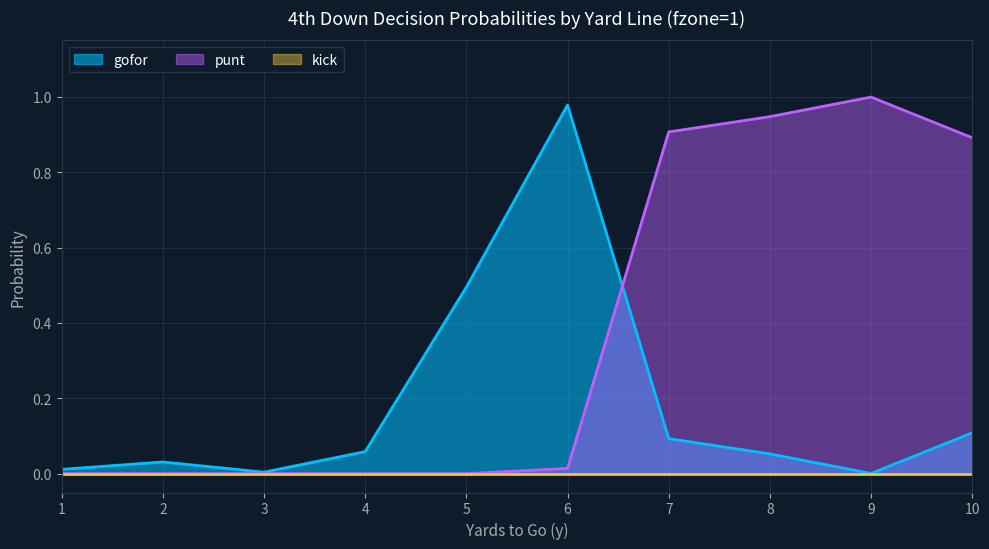

True or false: punt has more than 0 interior local peaks.

True